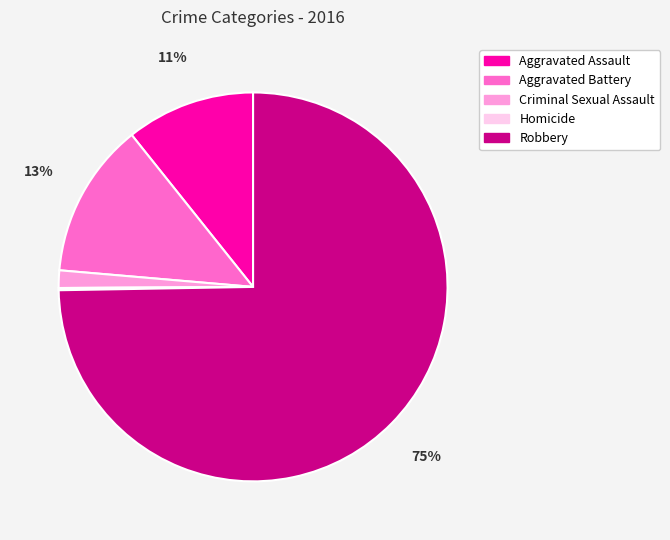

True or false: Aggravated Assault accounts for 11% of the total.

True